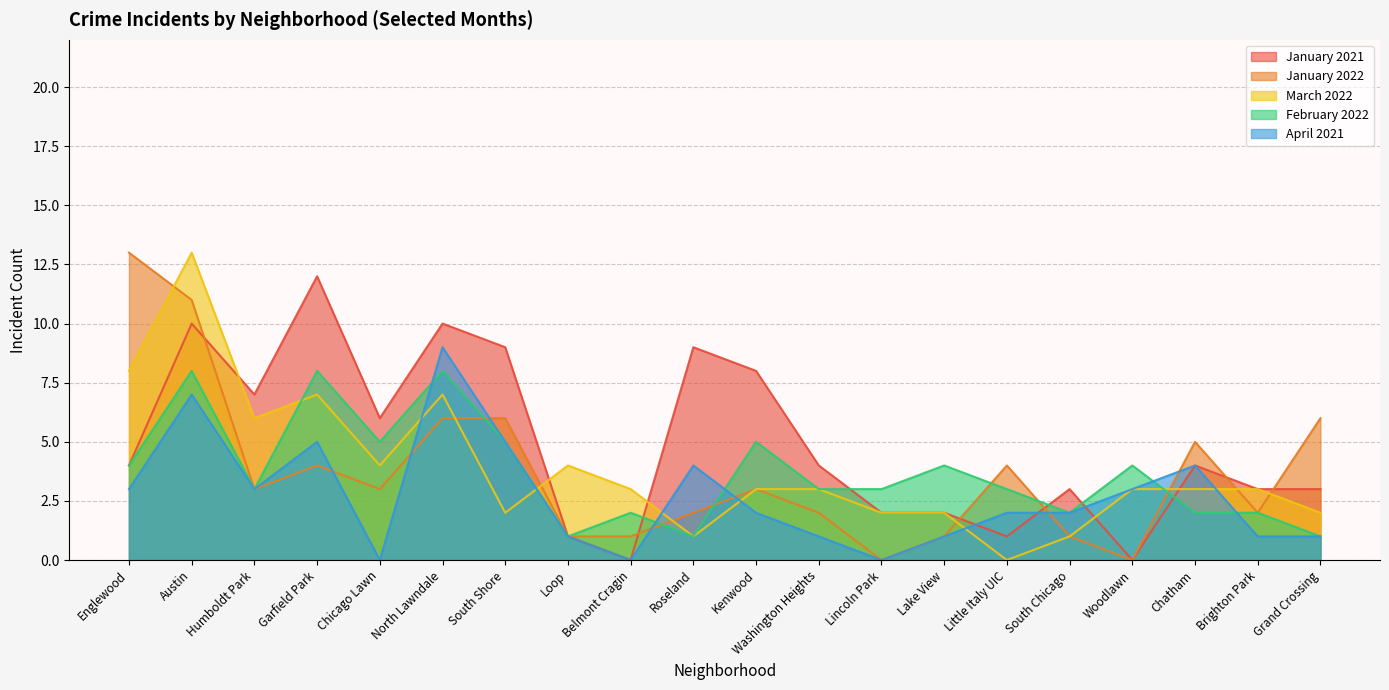

Between South Shore and South Chicago, which series saw the biggest shift?

January 2021